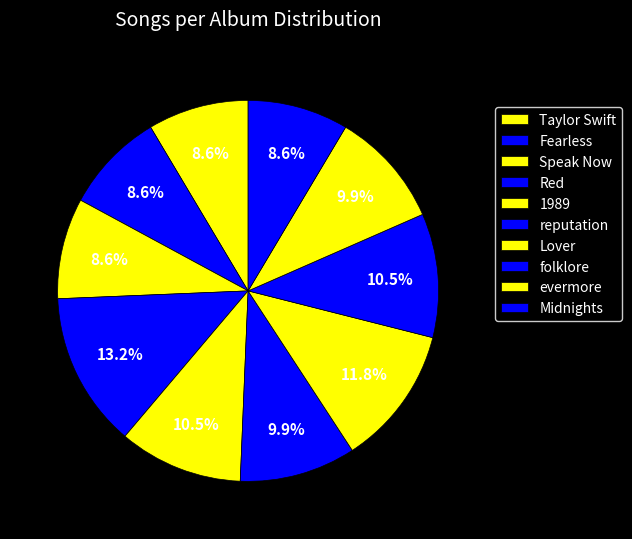

To the nearest percent, what is the combined percentage of Speak Now and Midnights?

17%